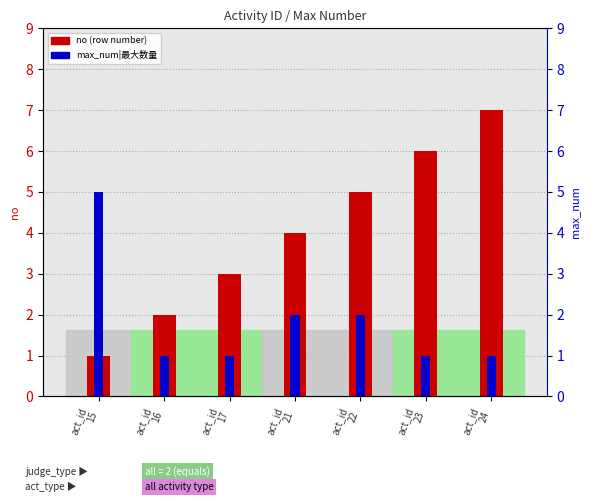

How many bars are there in each group?

2